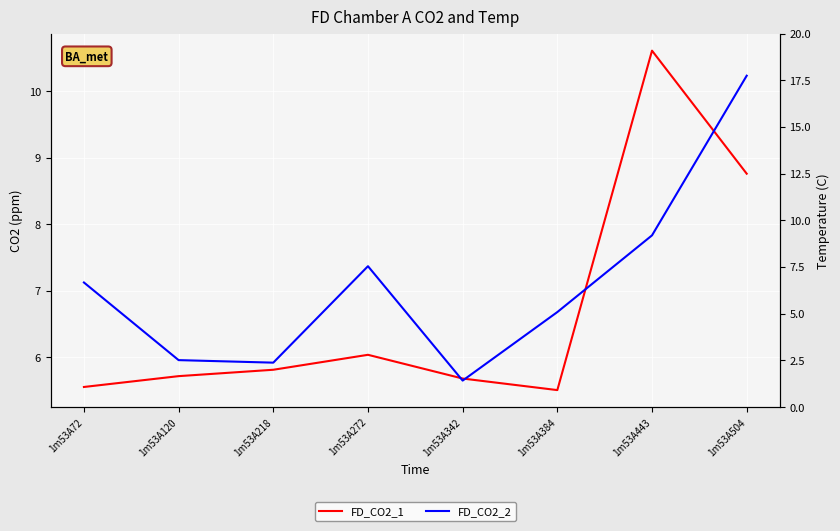

Reading left to right, transcribe all the data shown in this chart.

FD_CO2_1: 1m53A72=5.6	1m53A120=5.7	1m53A218=5.8	1m53A272=6.0	1m53A342=5.7	1m53A384=5.5	1m53A443=10.6	1m53A504=8.8
FD_CO2_2: 1m53A72=7.1	1m53A120=6.0	1m53A218=5.9	1m53A272=7.4	1m53A342=5.7	1m53A384=6.7	1m53A443=7.8	1m53A504=10.2